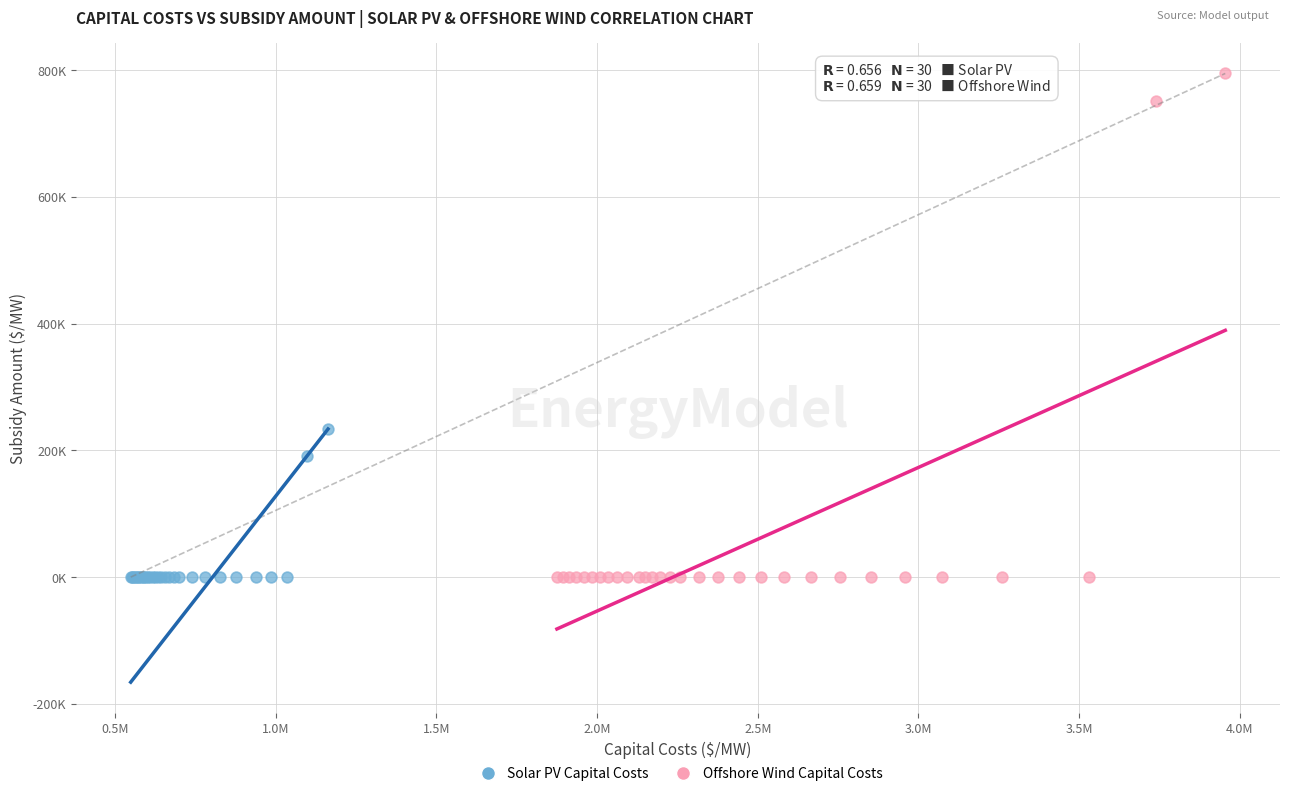

What are all the series names shown in the legend?

Solar PV Capital Costs, Offshore Wind Capital Costs